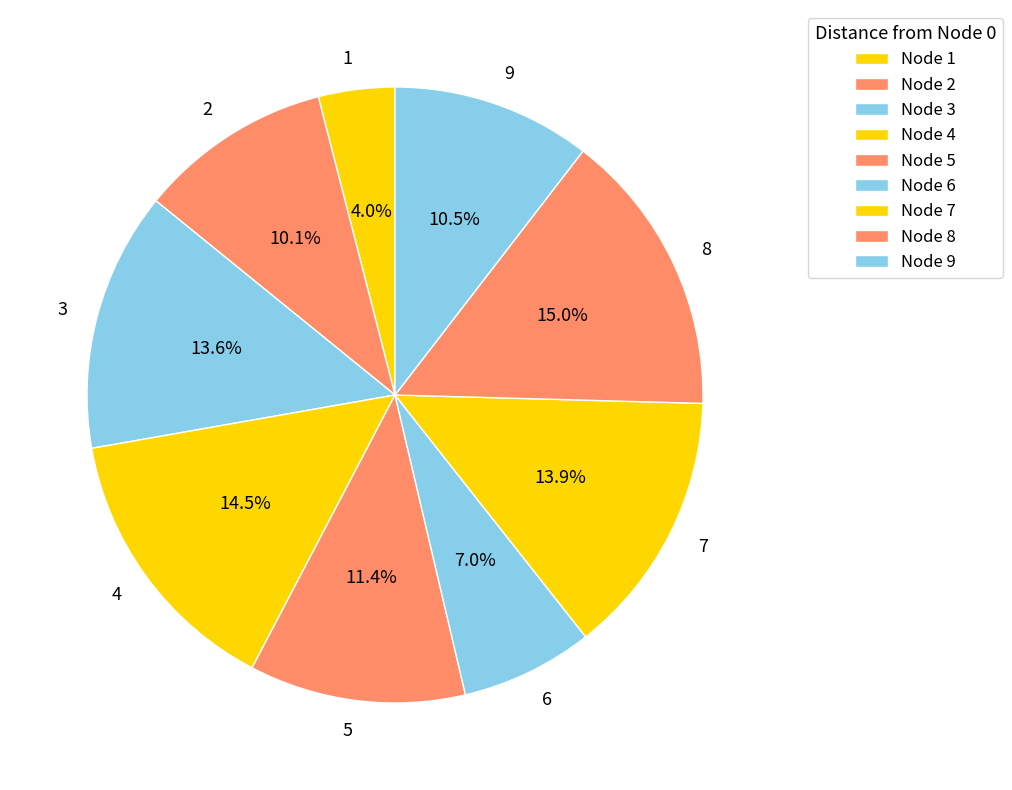

How many slices are in this pie chart?

9